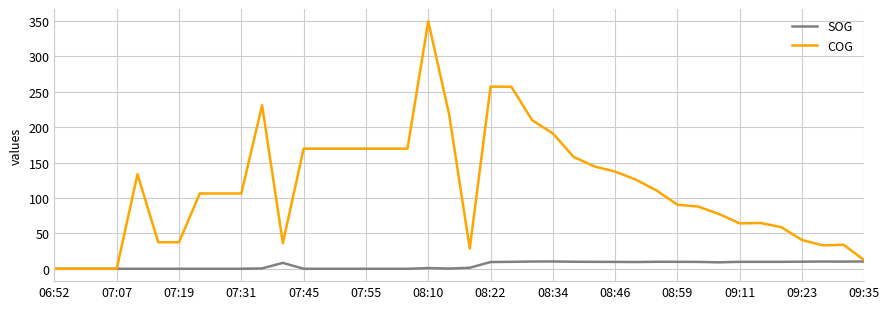

List the series in order of their peak value, highest first.

COG, SOG